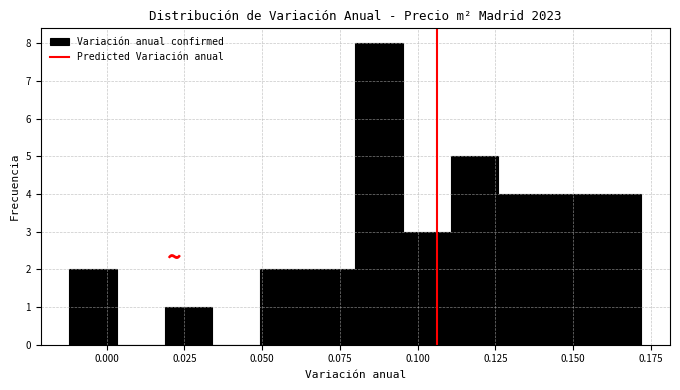

Around what value on the x-axis is the tallest bar? Give the approximate position of its centre, as read against the axis.

0.090